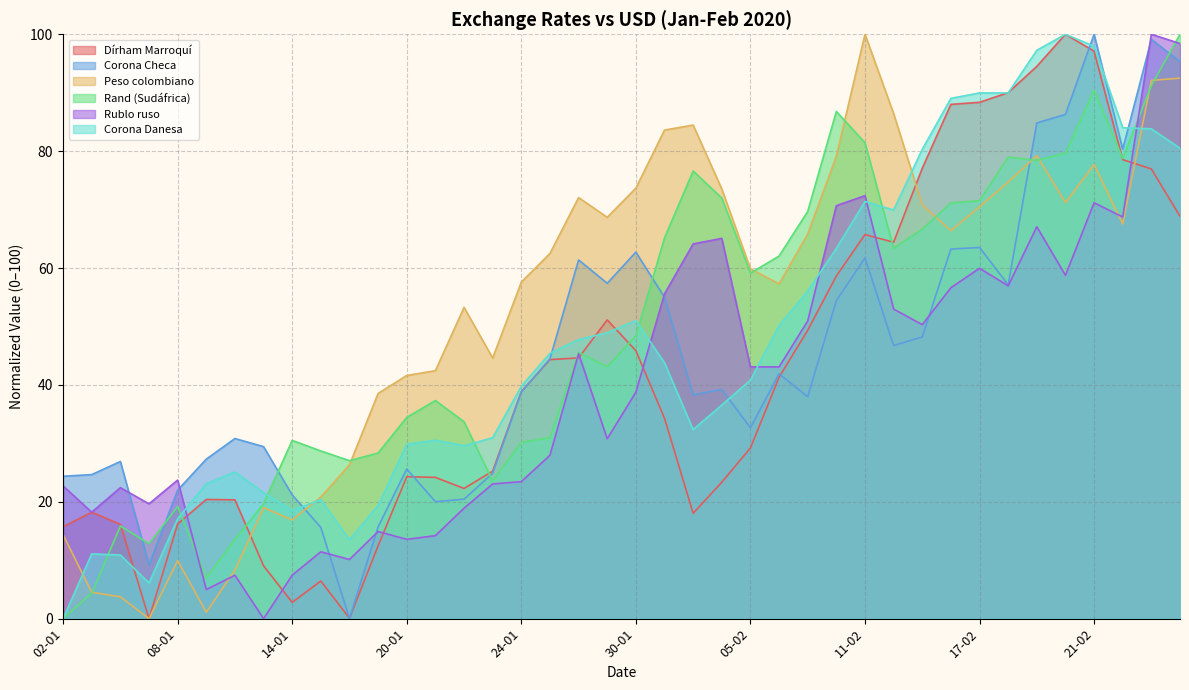

Does the chart have visible grid lines?

Yes